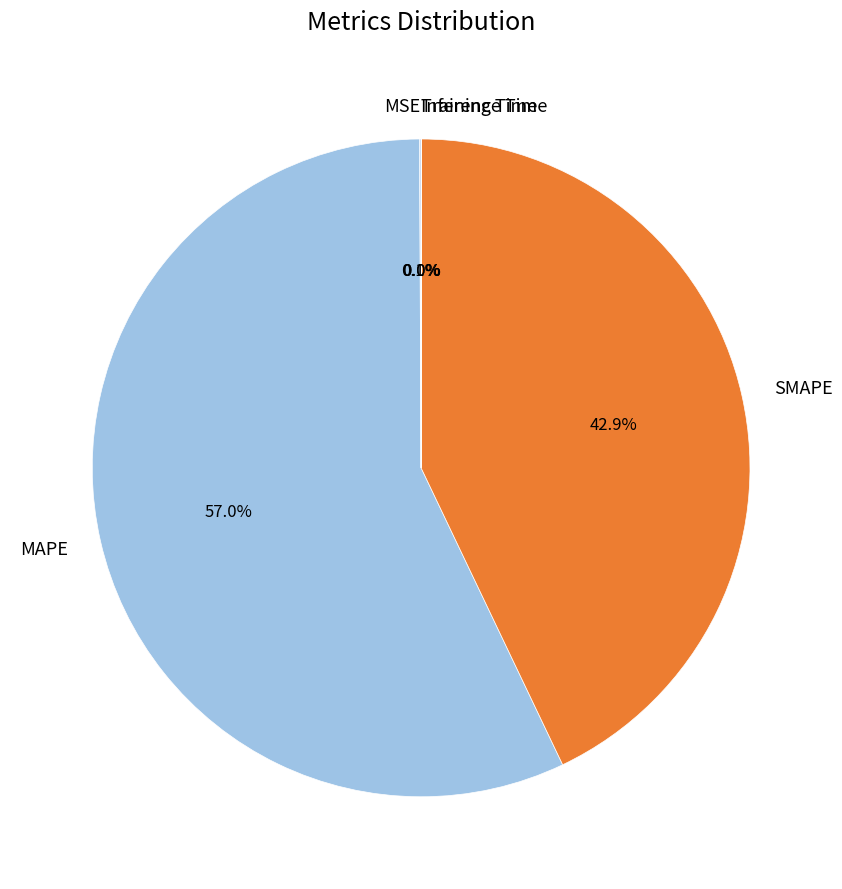

What is the largest slice in the pie chart?

MAPE